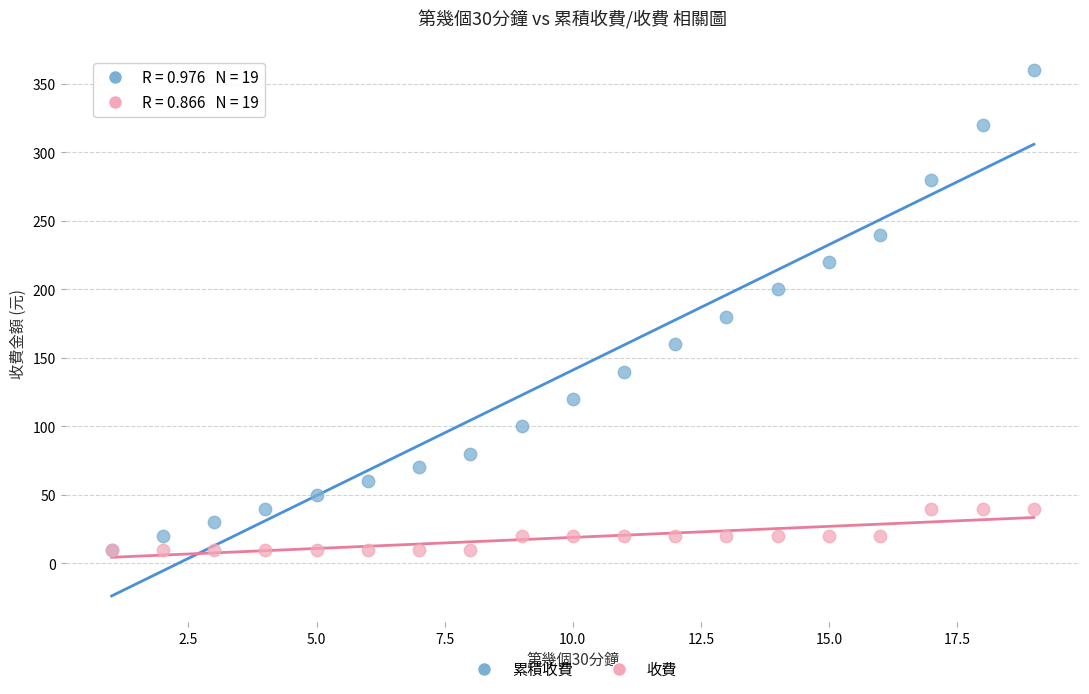

What are all the series names shown in the legend?

累積收費, 收費